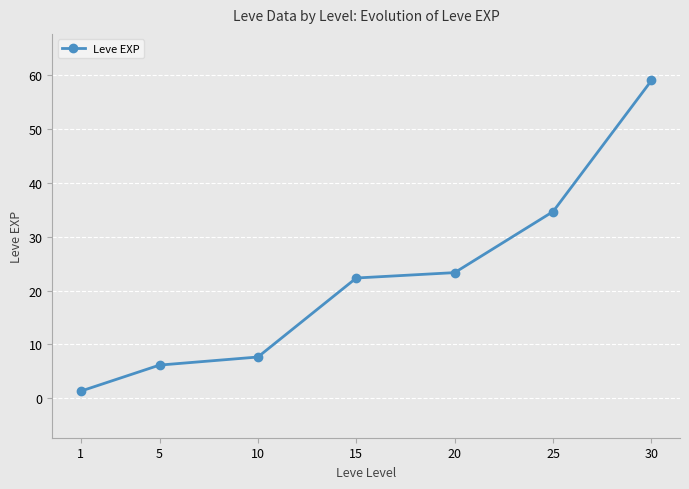

At which category does the chart reach its peak across all series?

30